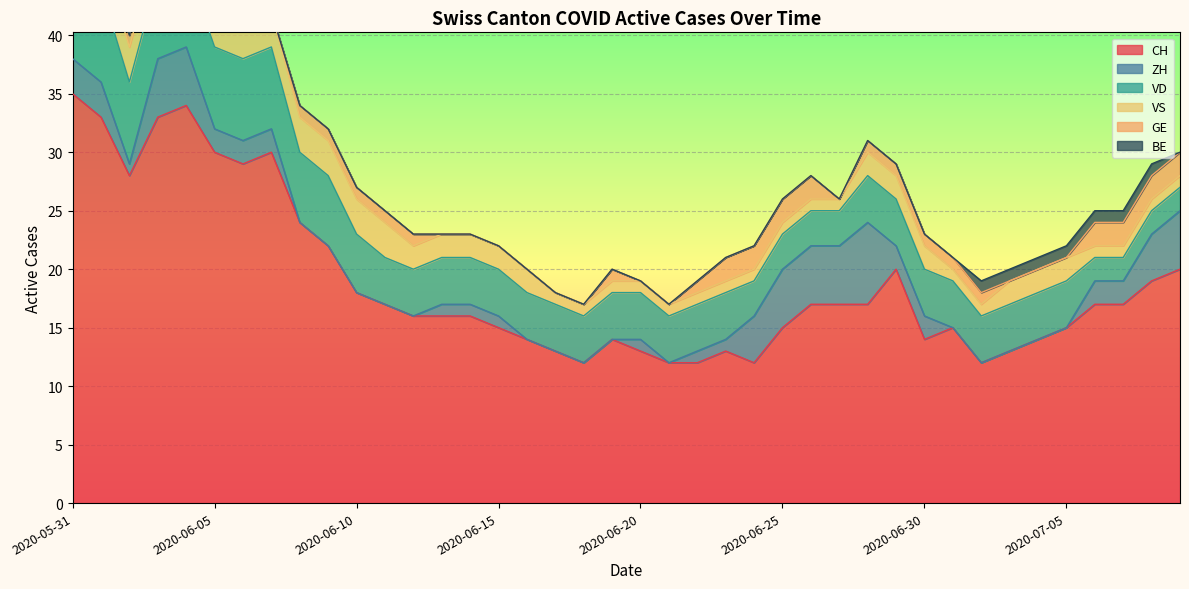

The value of ZH at 2020-06-12 is -3. True or false?

False